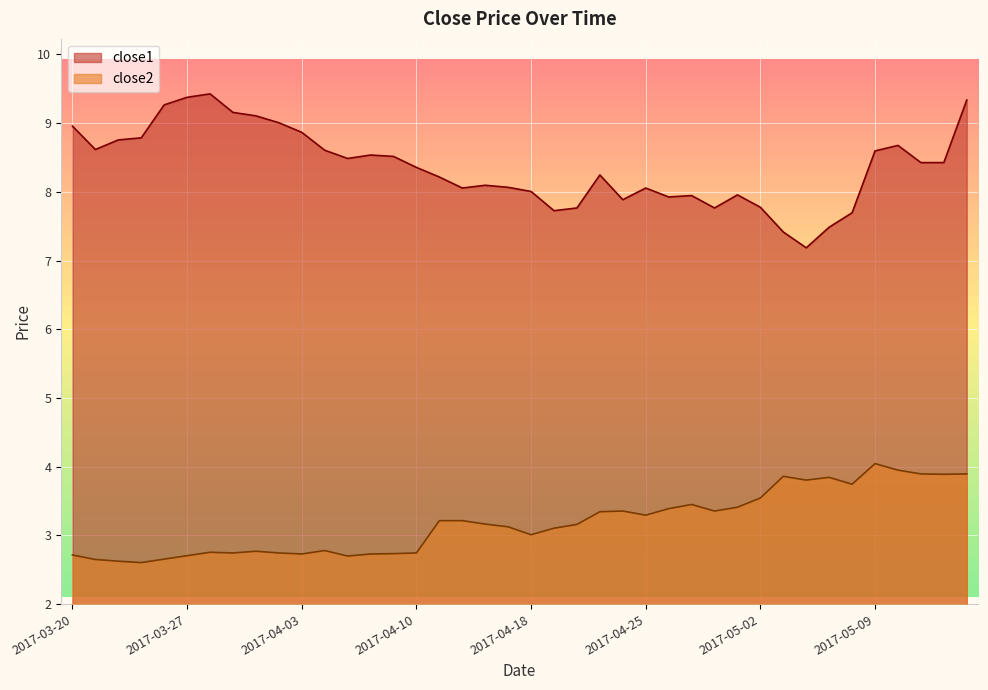

What is the lowest value of the close1 series?

7.2